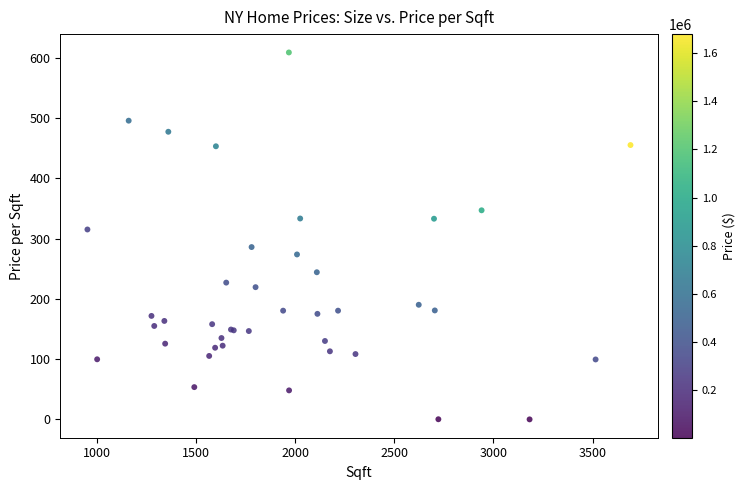

What Y value in the scatter plot is closest to 304?

315.1